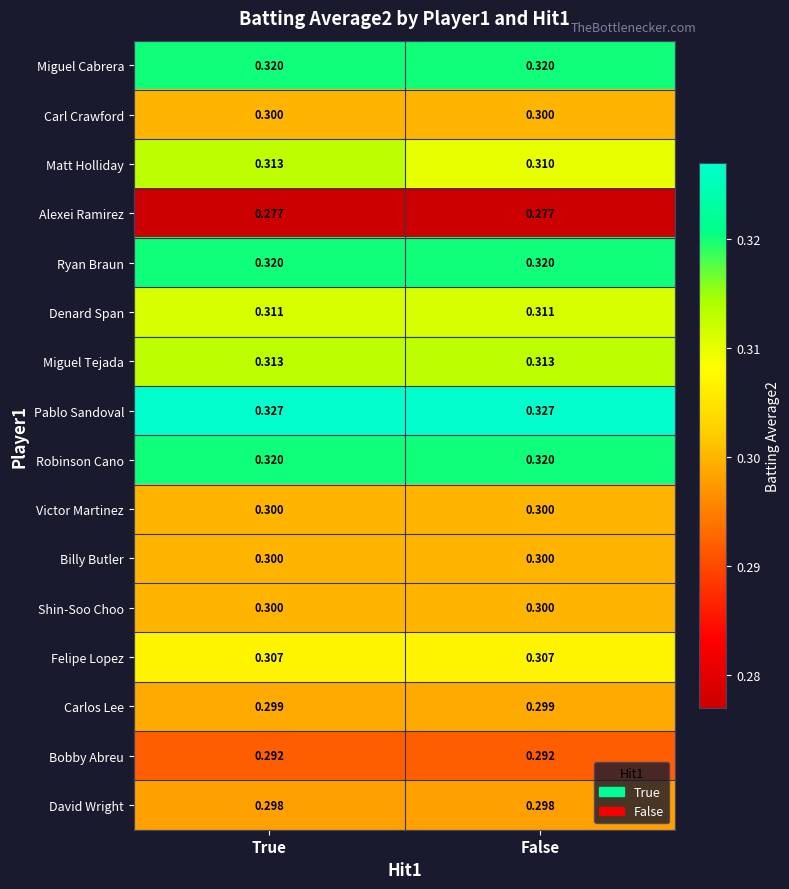

Which series has the largest range (max minus min)?

Matt Holliday